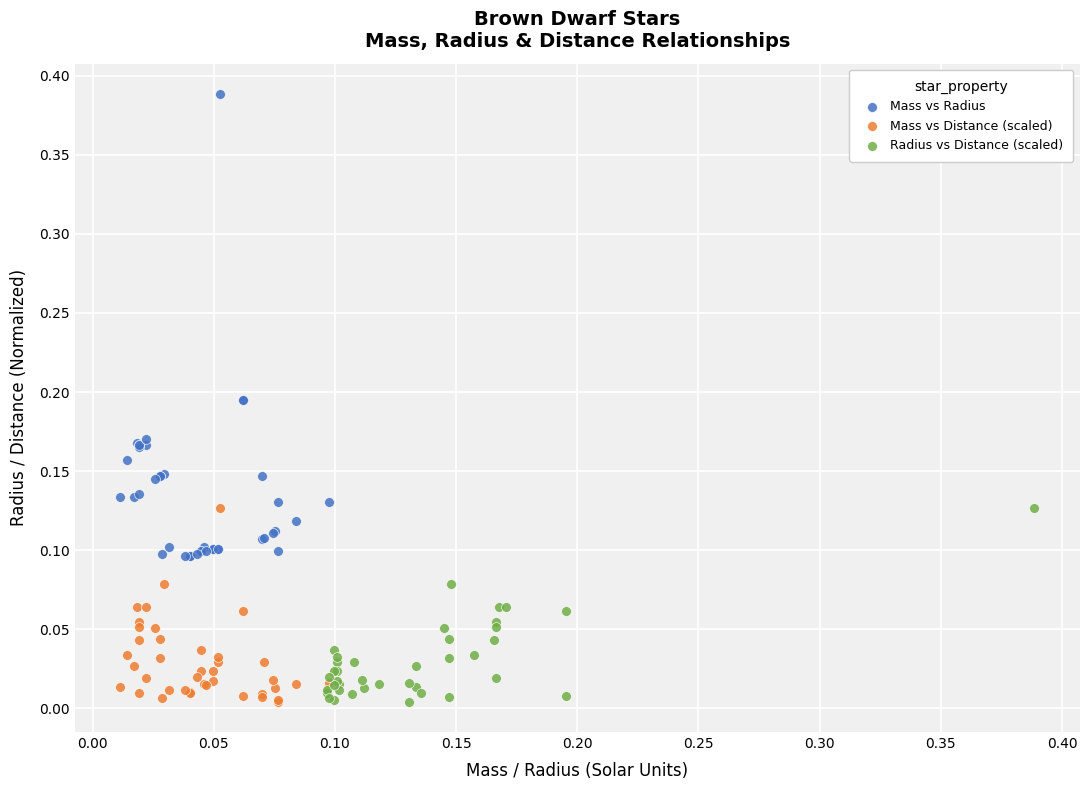

Which series contains the highest Y value?

Mass vs Radius